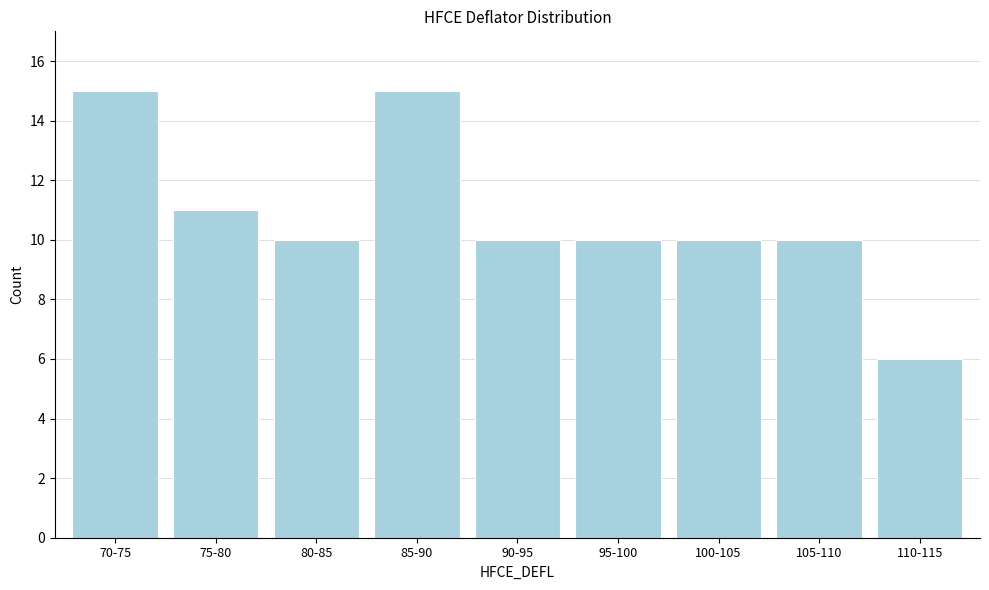

Reading left to right, extract all data points from this chart.

15	11	10	15	10	10	10	10	6